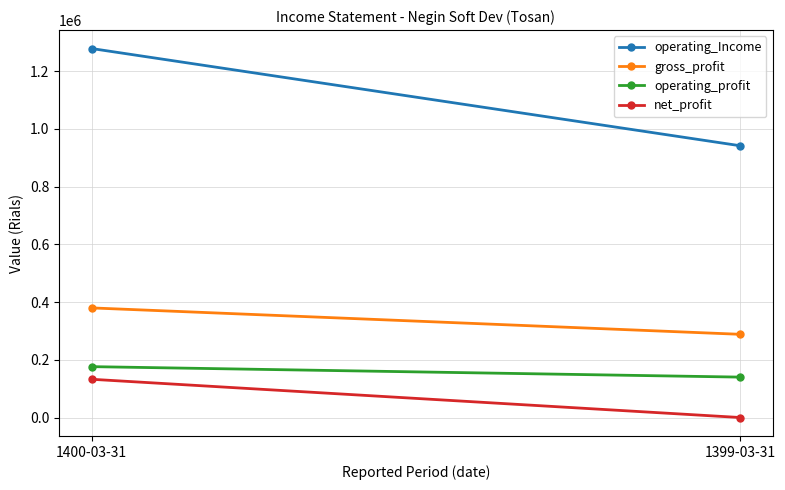

What is the difference between the highest and lowest values at 1399-03-31?

941467